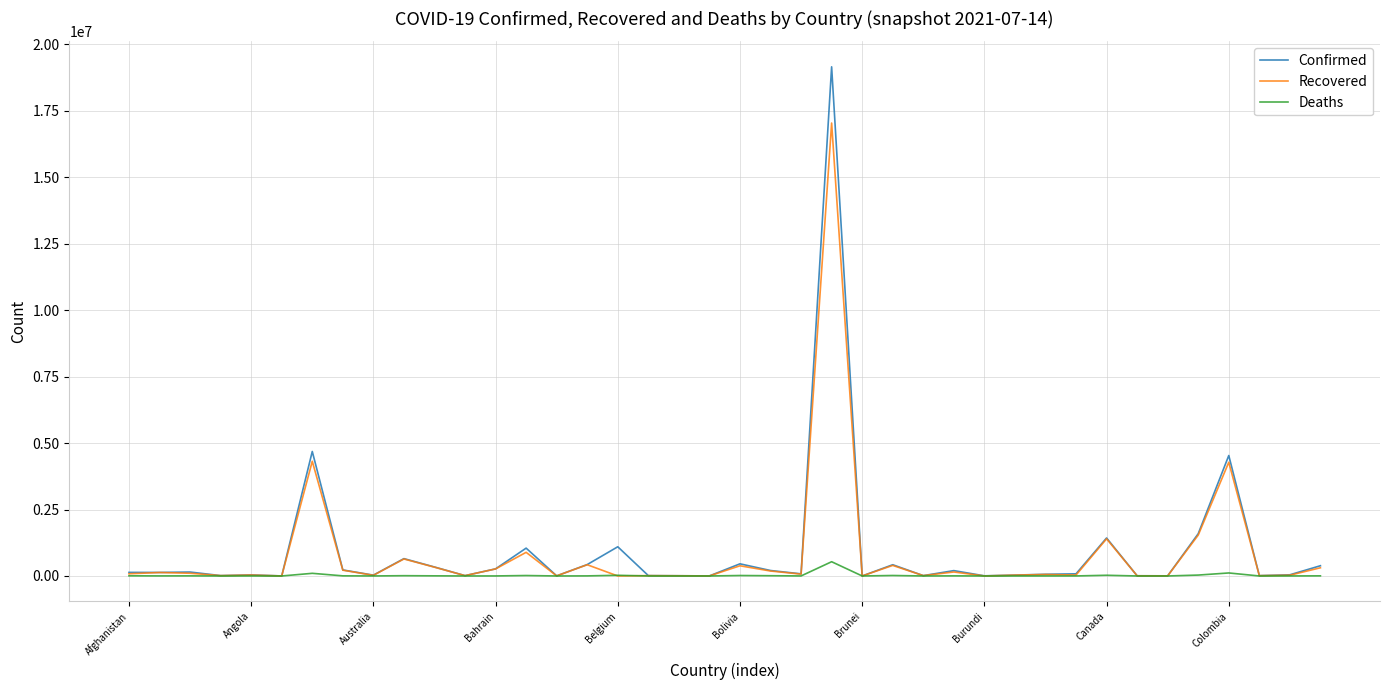

Which series has the widest spread of values?

Confirmed